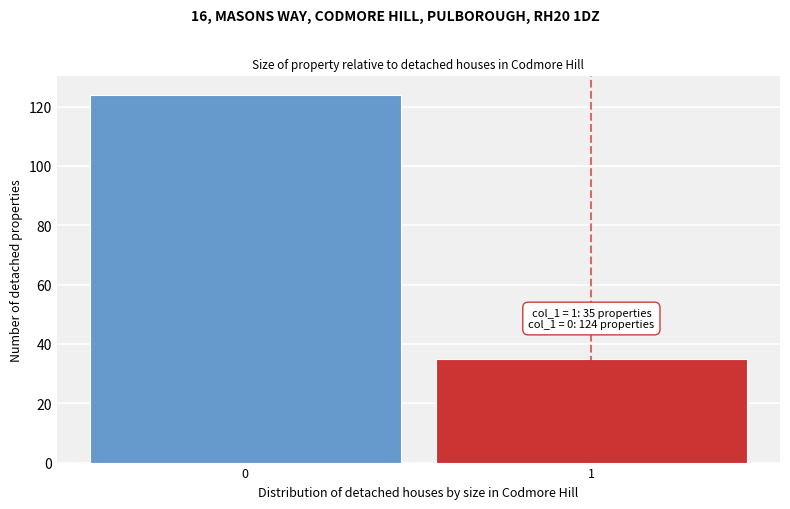

Reading right to left, extract all data points from this chart.

1=35	0=124